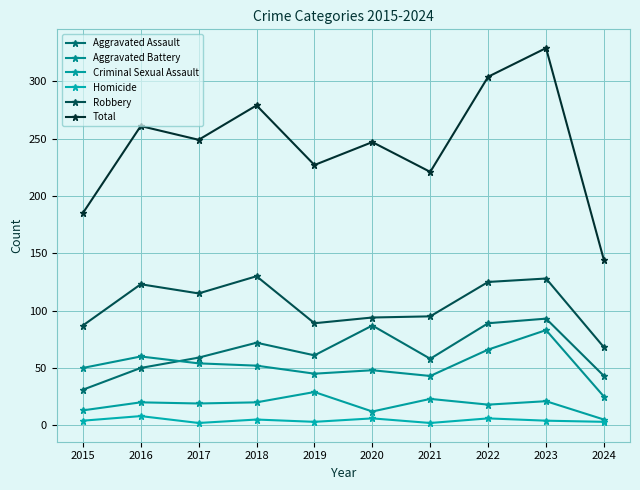

The value of Homicide at 2019 is 3. True or false?

True